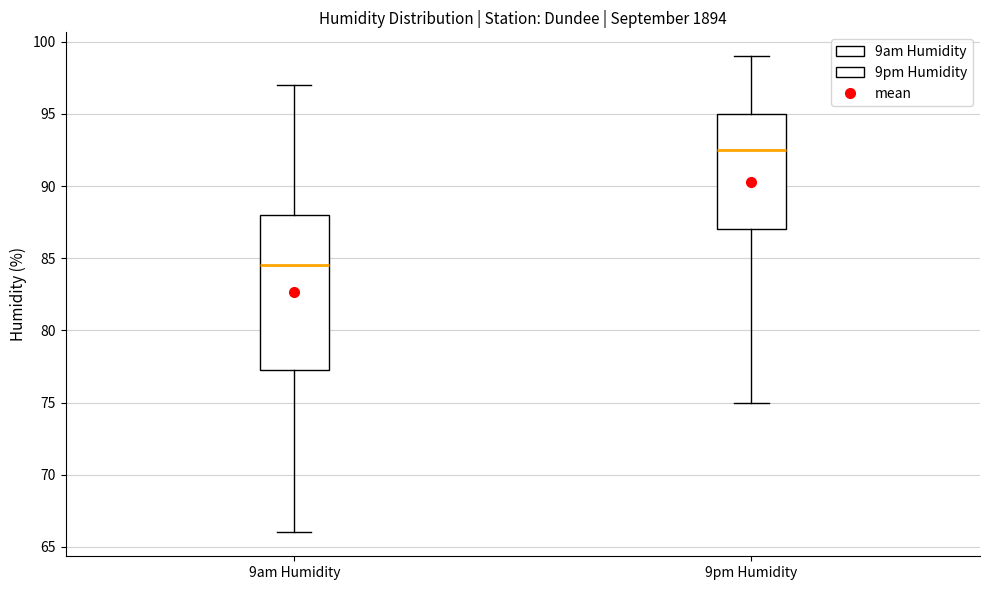

Reading left to right, read every box against the y-axis: the position of its median line, the range the box covers, and the ends of its whiskers. The values are not printed on the chart, so give them approximately, as read against the axis.

9am Humidity: median 84.5, box 77.5 to 88.0, whiskers 66.0 to 97.0
9pm Humidity: median 92.5, box 87.0 to 95.0, whiskers 75.0 to 99.0